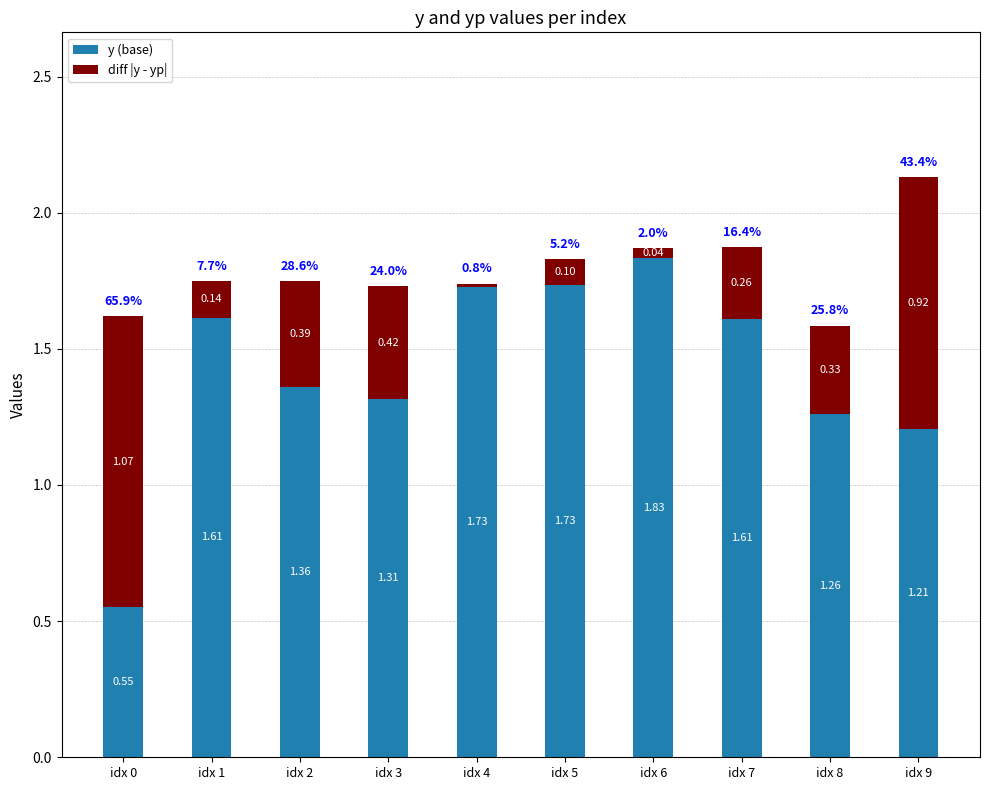

How many bars are there in total?

10